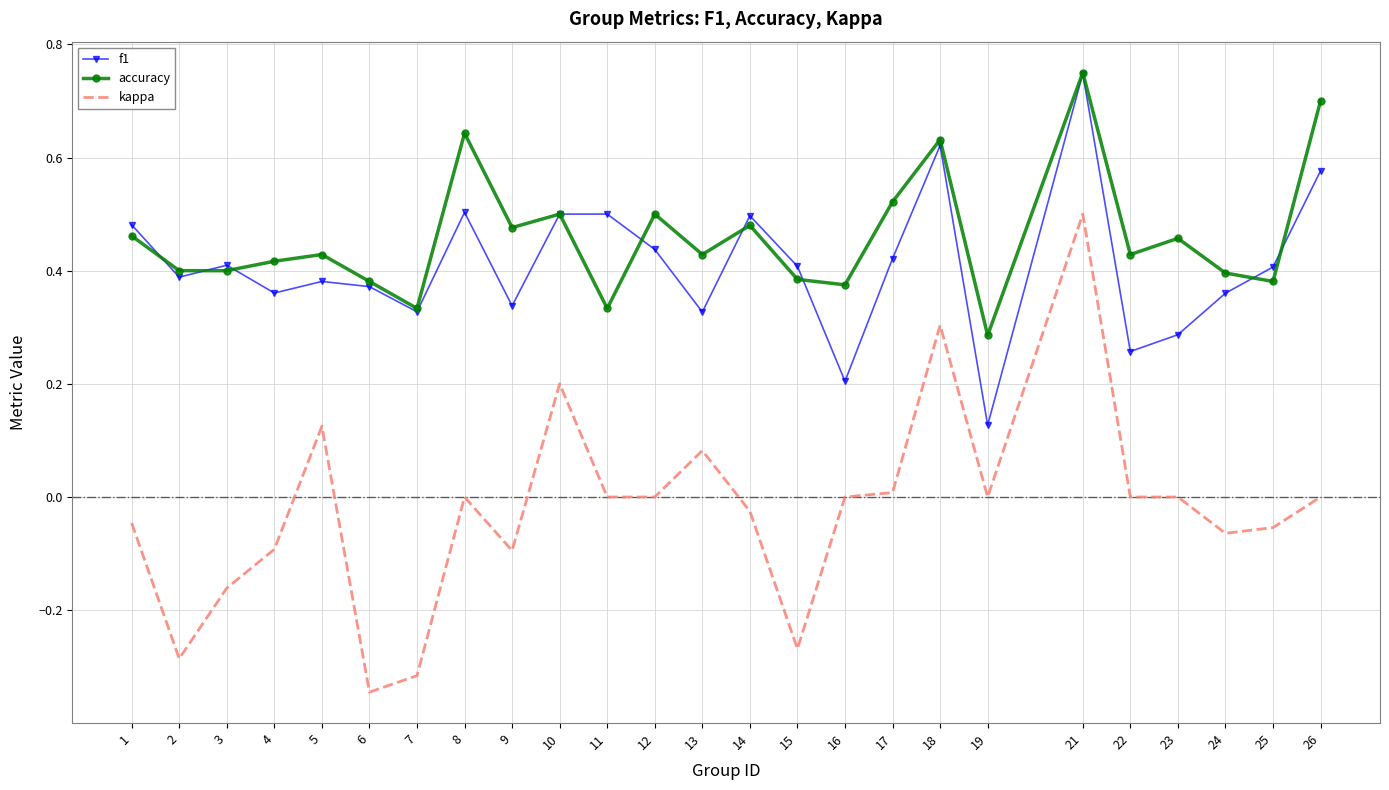

Which series has the largest range (max minus min)?

kappa